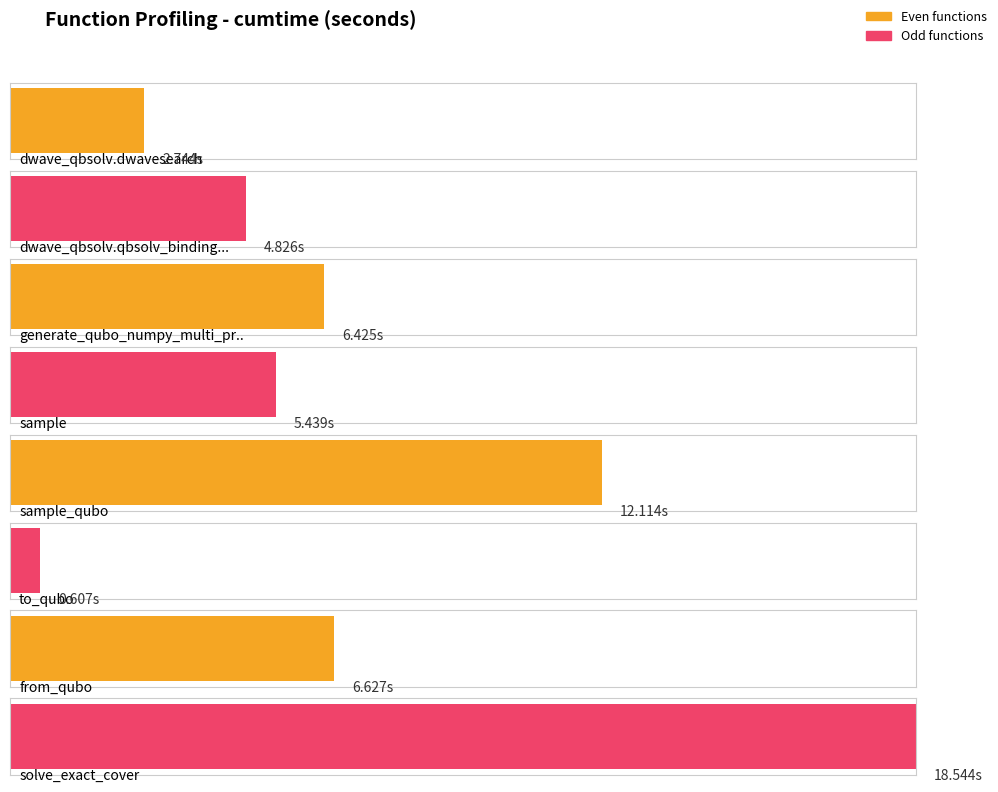

List the labels in order of value, smallest first.

to_qubo, dwave_qbsolv.dwavesearch, dwave_qbsolv.qbsolv_binding.run_qbsolv, sample, generate_qubo_numpy_multi_processing, from_qubo, sample_qubo, solve_exact_cover